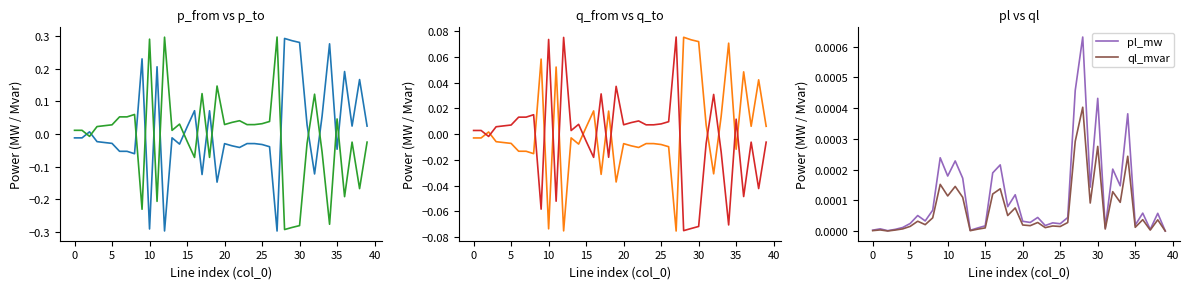

Rank the series by their maximum value, from highest to lowest.

p_to_mw, p_from_mw, q_to_mvar, q_from_mvar, pl_mw, ql_mvar